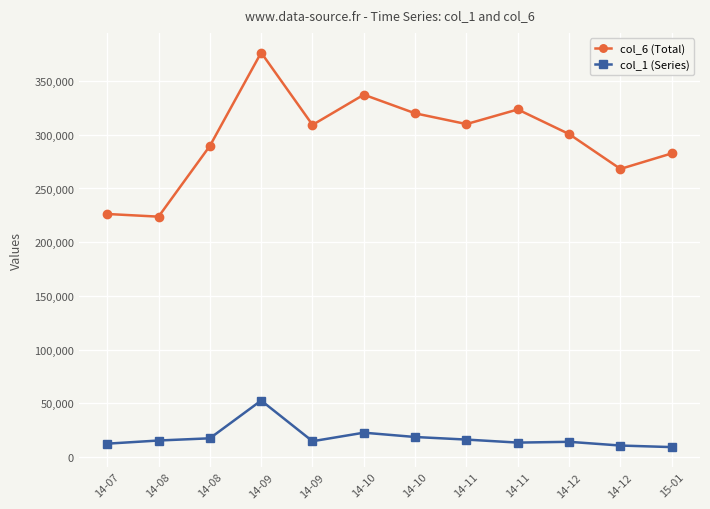

What are all the series names shown in the legend?

col_6 (Total), col_1 (Series)